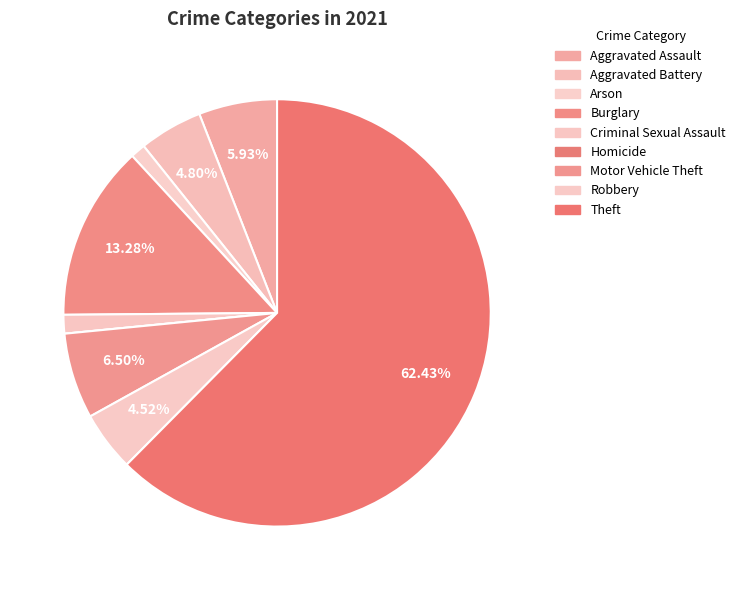

To the nearest percent, what percentage of the pie is Criminal Sexual Assault?

1%